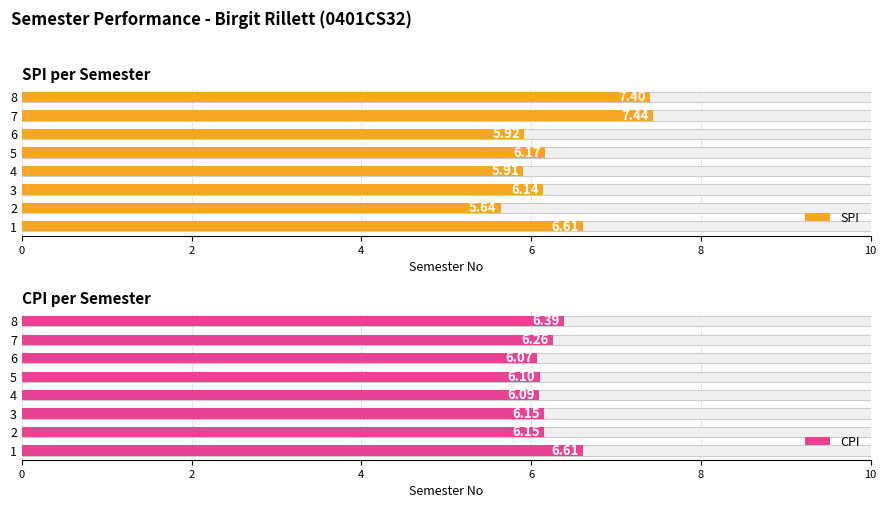

Rank the series by their maximum value, from highest to lowest.

SPI, CPI